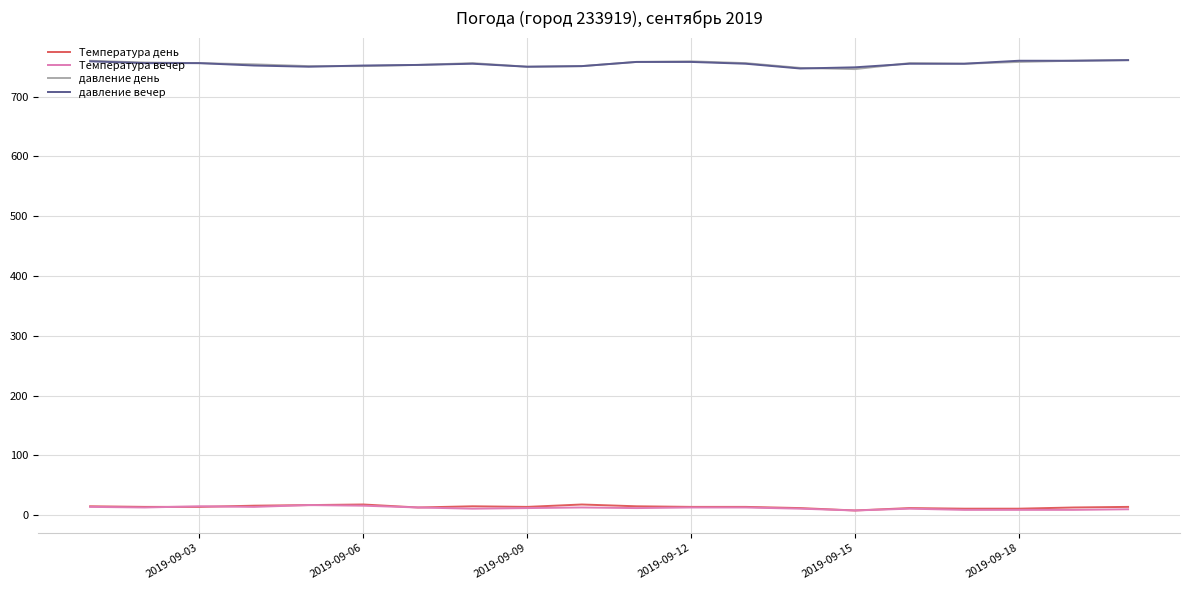

What is the maximum value shown in the chart?

761